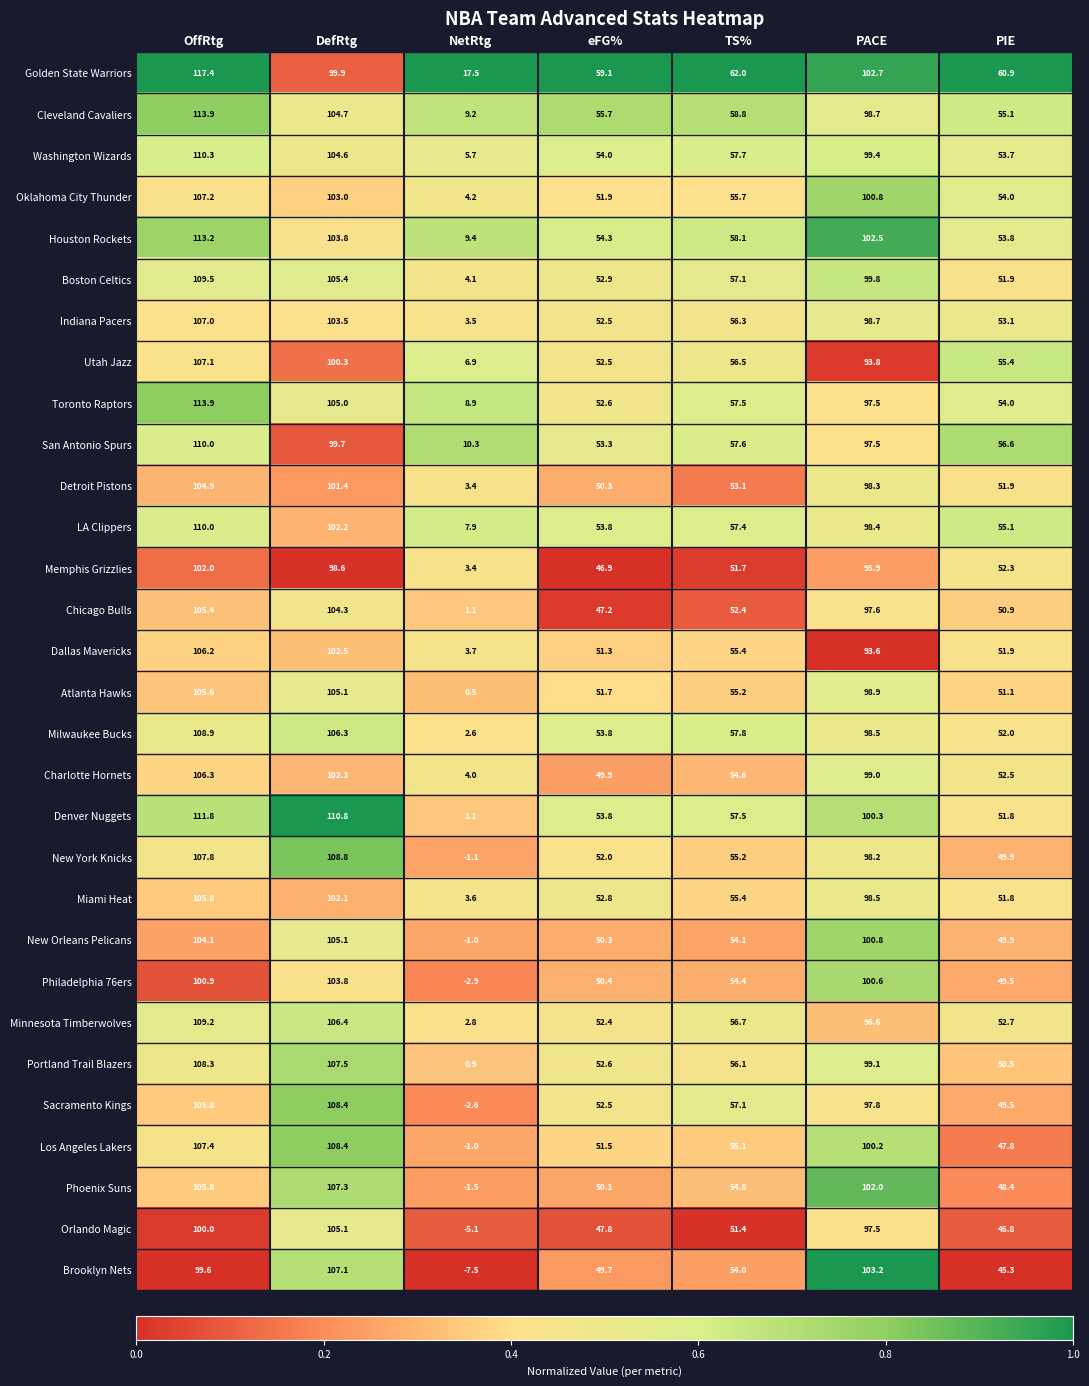

Where is Indiana Pacers nearest to the value 55?

TS%